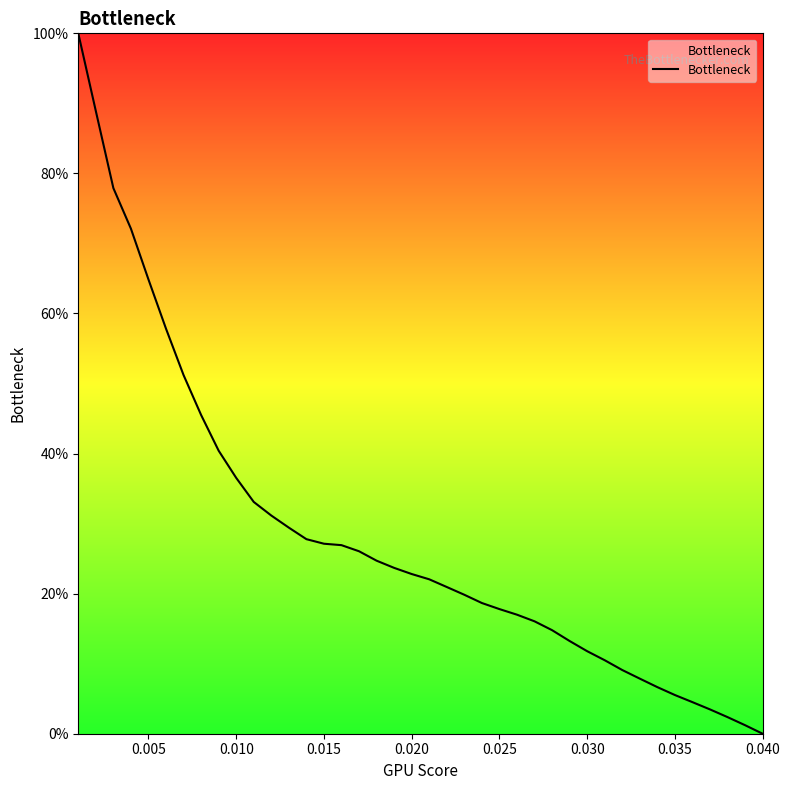

What is the greatest value displayed?

100.0